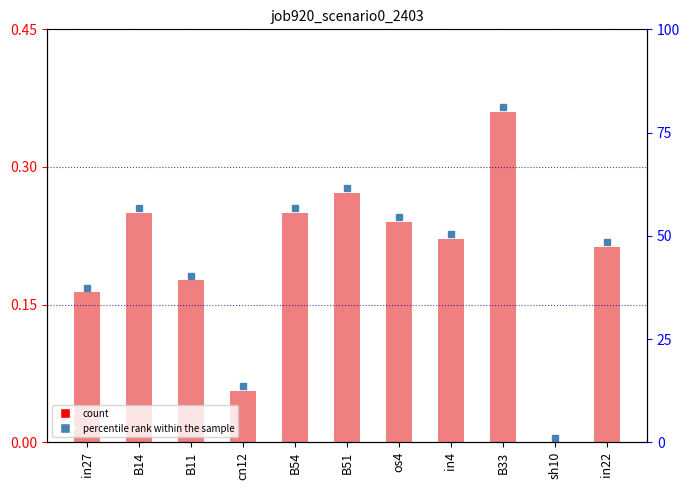

The chart shows a value of 0.3 at B51. True or false?

True